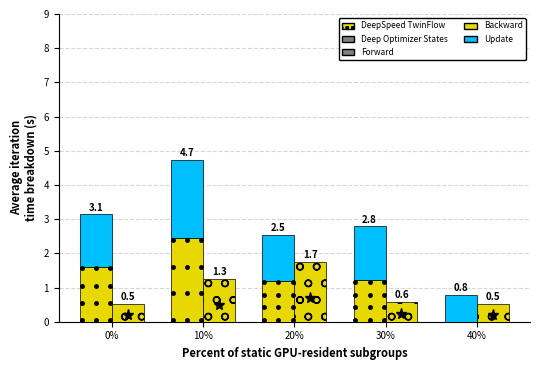

The Update series shows 1.6 at 30%. True or false?

True